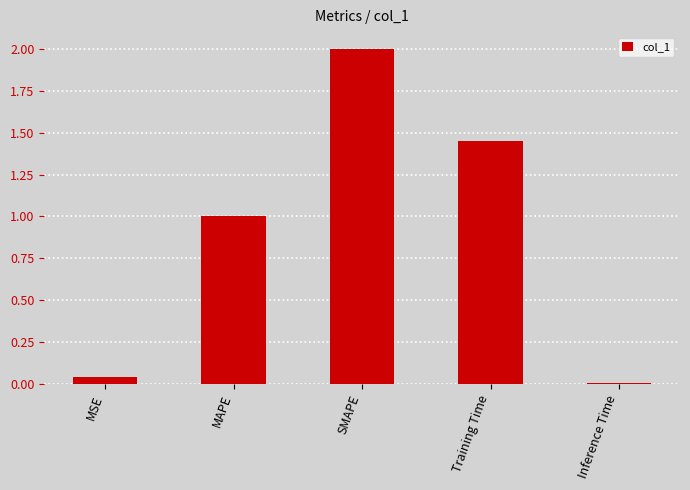

Which has a higher value, MSE or MAPE?

MAPE